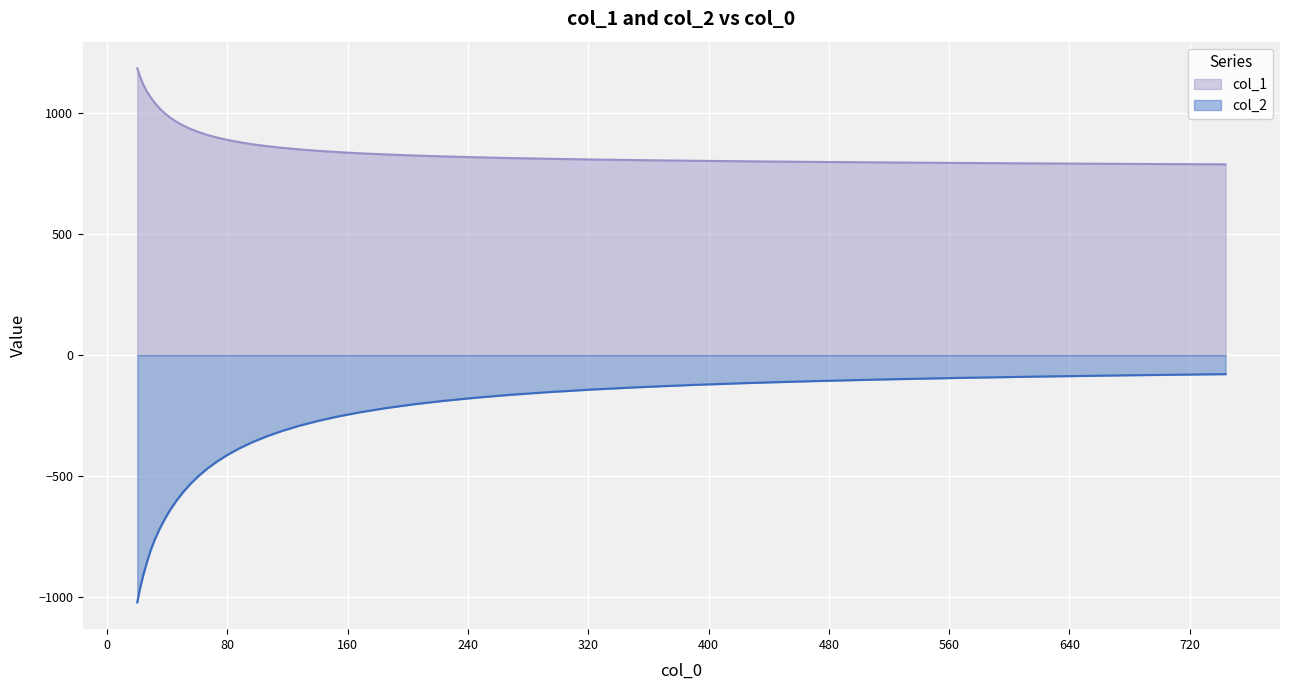

Reading left to right, transcribe all the data shown in this chart.

col_1: 20.0=1185.3	21.943=1149.2	24.075=1117.7	26.414=1089.4	28.98=1065.2	31.796=1041.5	34.885=1019.7	38.274=999.7	41.993=981.4	46.073=964.5	50.549=949.1	55.46=934.9	60.849=921.9	66.761=910.0	73.247=899.1	80.363=889.1	88.171=880.0	96.737=871.6	106.136=863.9	116.448=856.9	127.761=850.5	140.174=844.6	153.793=839.2	168.735=834.3	185.128=829.7	203.115=825.5	222.849=821.7	244.5=818.1	268.254=814.7	294.317=811.6	322.912=808.8	354.284=806.1	388.705=803.6	426.471=801.2	467.905=799.0	513.365=796.8	563.241=794.7	617.964=792.6	678.003=790.6	743.875=788.7
col_2: 20.0=-1021.7	21.943=-960.4	24.075=-906.7	26.414=-856.0	28.98=-804.5	31.796=-760.0	34.885=-717.6	38.274=-676.9	41.993=-637.9	46.073=-600.9	50.549=-565.2	55.46=-531.1	60.849=-498.6	66.761=-467.7	73.247=-438.4	80.363=-410.4	88.171=-383.9	96.737=-358.8	106.136=-335.1	116.448=-312.6	127.761=-291.4	140.174=-271.5	153.793=-252.7	168.735=-235.2	185.128=-218.7	203.115=-203.5	222.849=-189.2	244.5=-175.9	268.254=-163.5	294.317=-152.2	322.912=-141.7	354.284=-132.0	388.705=-123.0	426.471=-114.8	467.905=-107.3	513.365=-100.4	563.241=-94.1	617.964=-88.3	678.003=-83.0	743.875=-78.1